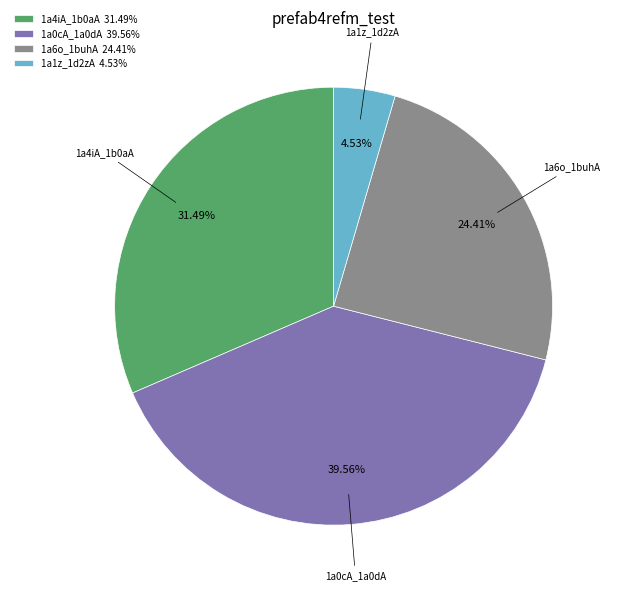

What is the ratio of the value at 1a0cA_1a0dA to the value at 1a4iA_1b0aA?

1.3